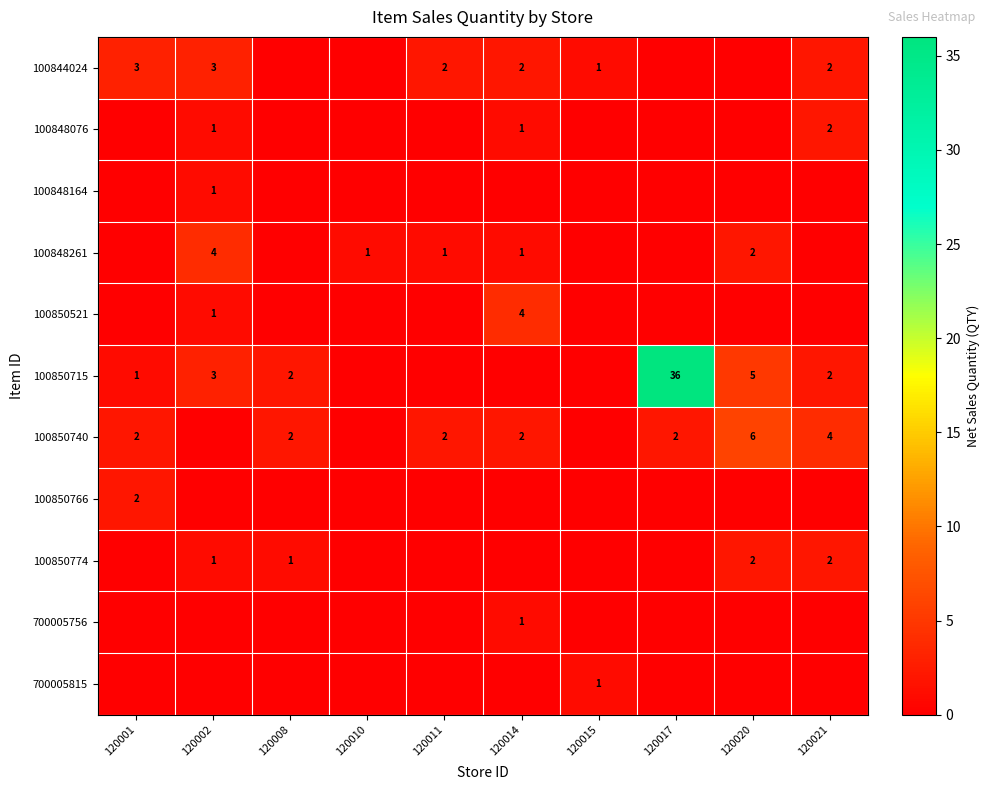

True or false: 100850715 has a value of 1 at 120002.

False